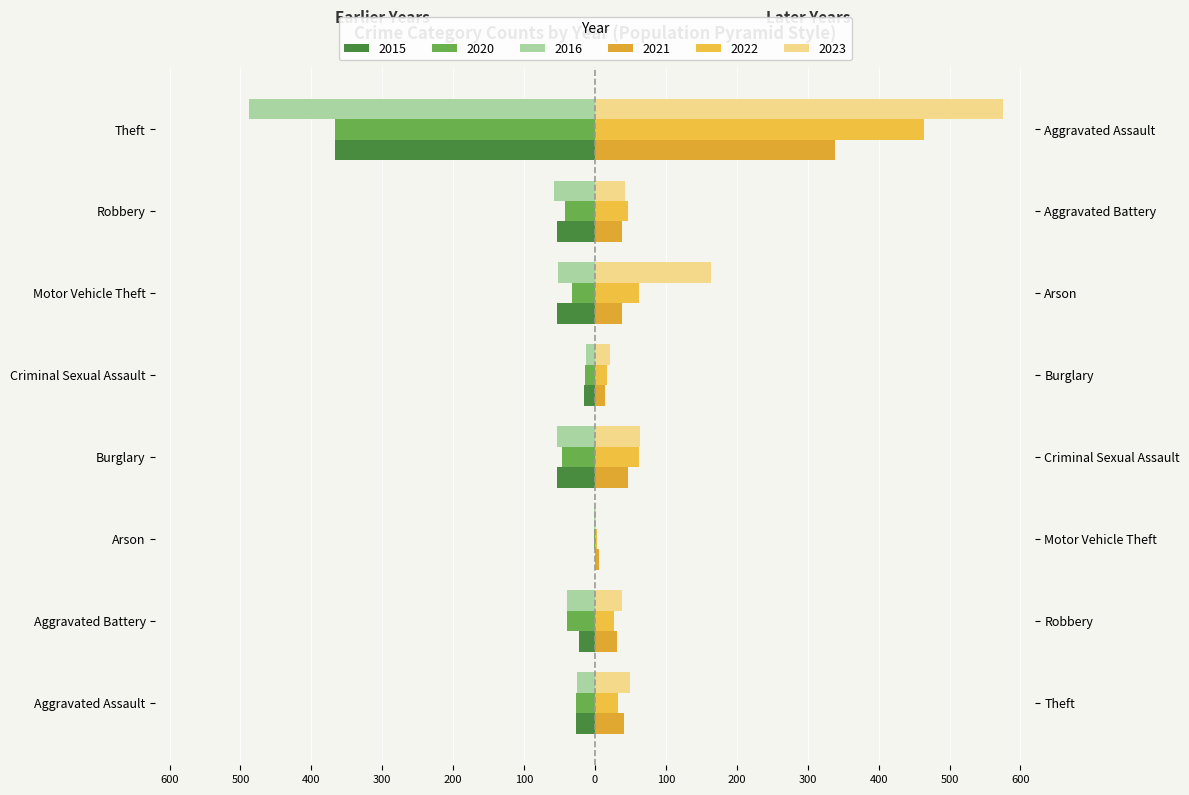

What is the sum of all 2023 values?

954